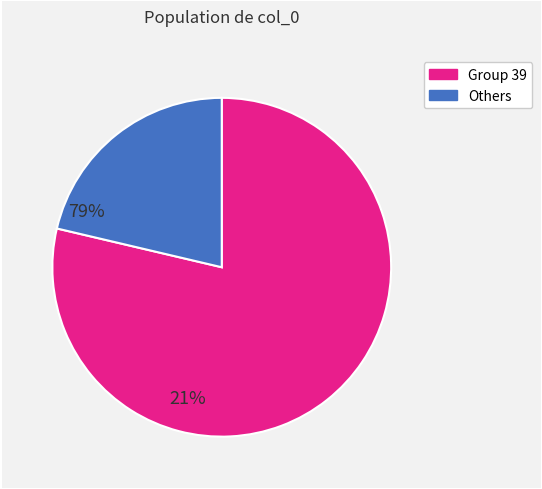

Is there a majority slice in this chart?

Yes